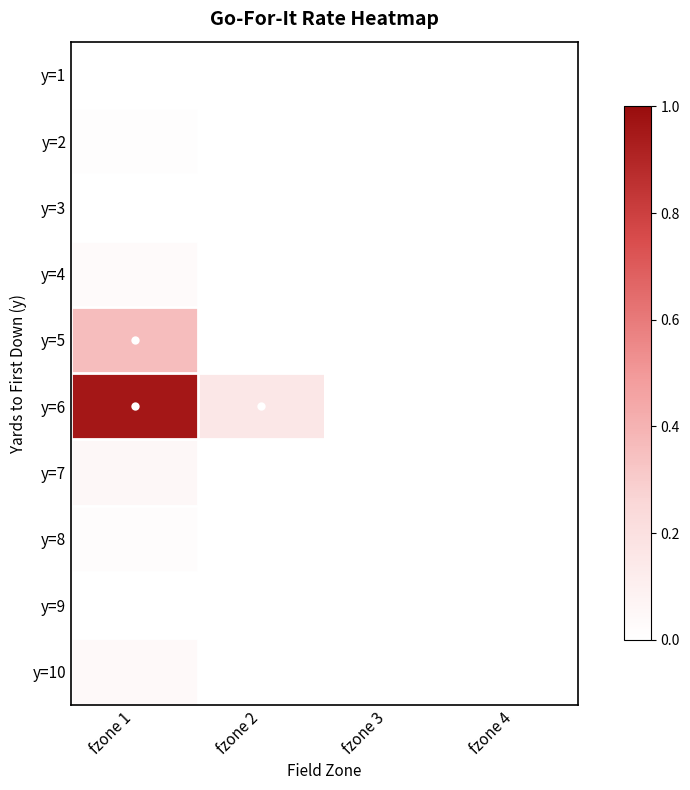

Reading right to left, what are all the values shown in this chart?

y=1: fzone 4=0.0	fzone 3=0.0	fzone 2=0.0	fzone 1=0.0
y=2: fzone 4=0.0	fzone 3=0.0	fzone 2=0.0	fzone 1=0.0
y=3: fzone 4=0.0	fzone 3=0.0	fzone 2=0.0	fzone 1=0.0
y=4: fzone 4=0.0	fzone 3=0.0	fzone 2=0.0	fzone 1=0.0
y=5: fzone 4=0.0	fzone 3=0.0	fzone 2=0.0	fzone 1=0.4
y=6: fzone 4=0.0	fzone 3=0.0	fzone 2=0.2	fzone 1=1.0
y=7: fzone 4=0.0	fzone 3=0.0	fzone 2=0.0	fzone 1=0.1
y=8: fzone 4=0.0	fzone 3=0.0	fzone 2=0.0	fzone 1=0.0
y=9: fzone 4=0.0	fzone 3=0.0	fzone 2=0.0	fzone 1=0.0
y=10: fzone 4=0.0	fzone 3=0.0	fzone 2=0.0	fzone 1=0.0